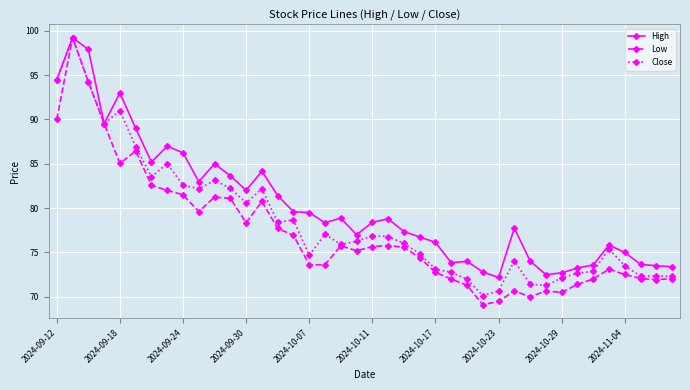

Which series has the widest spread of values?

Low